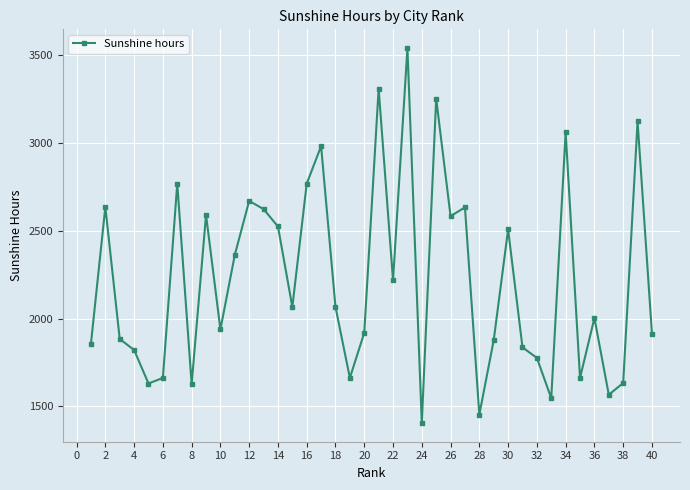

What is the value of the 13th point from the left?

2624